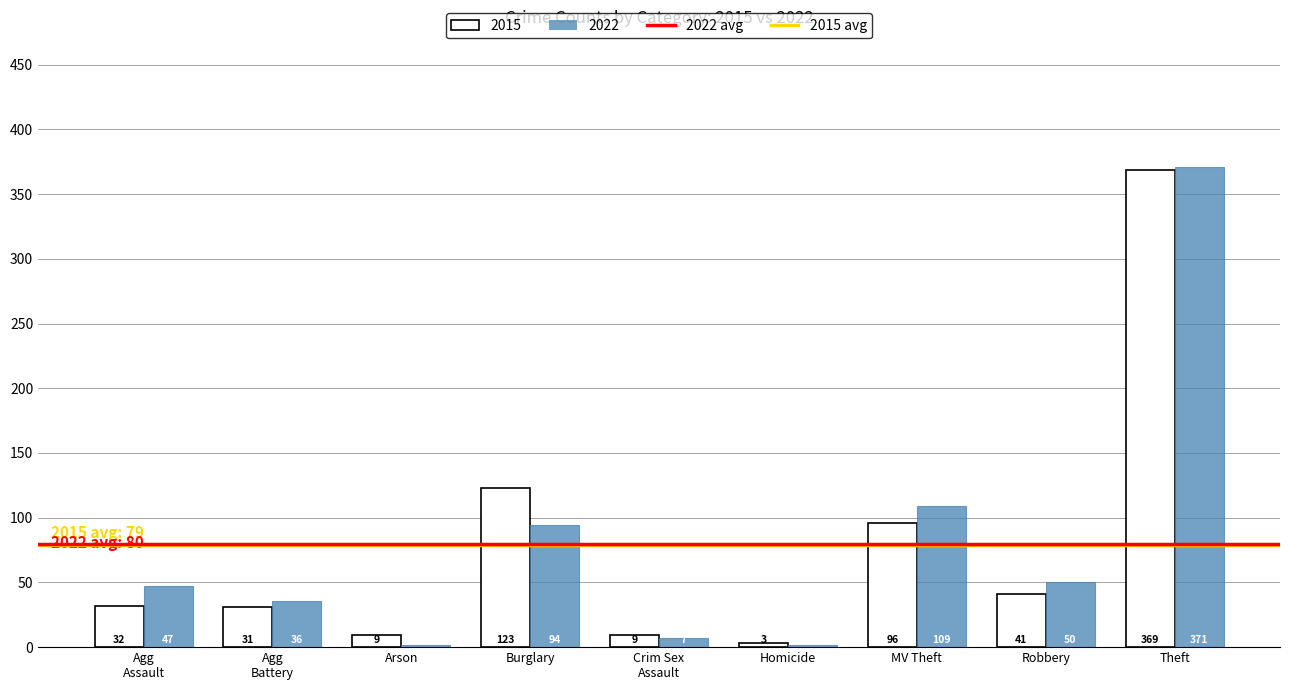

Rank the series at MV Theft from highest to lowest value.

2022, 2015